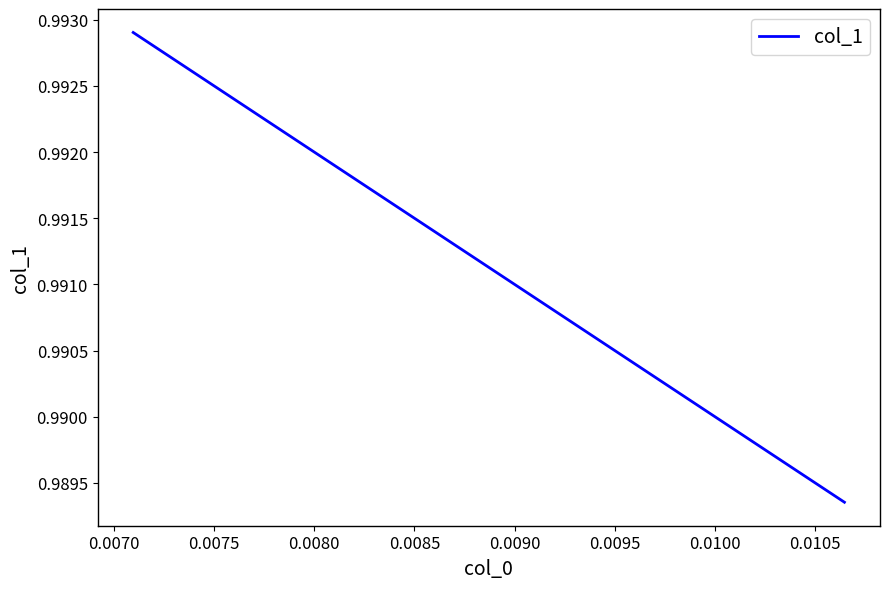

What is the sum of all values?

3.0